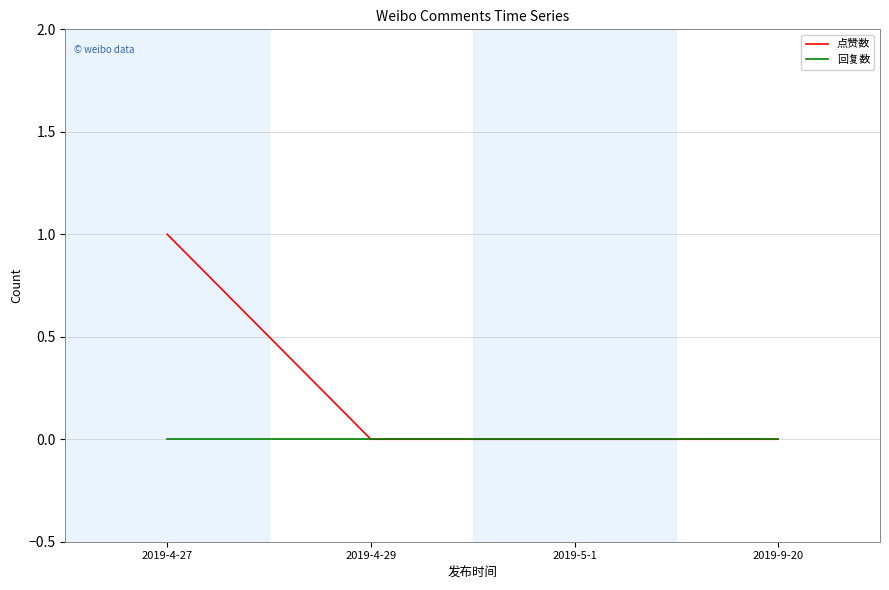

What is the difference between the maximum and minimum values in the 点赞数 series?

1